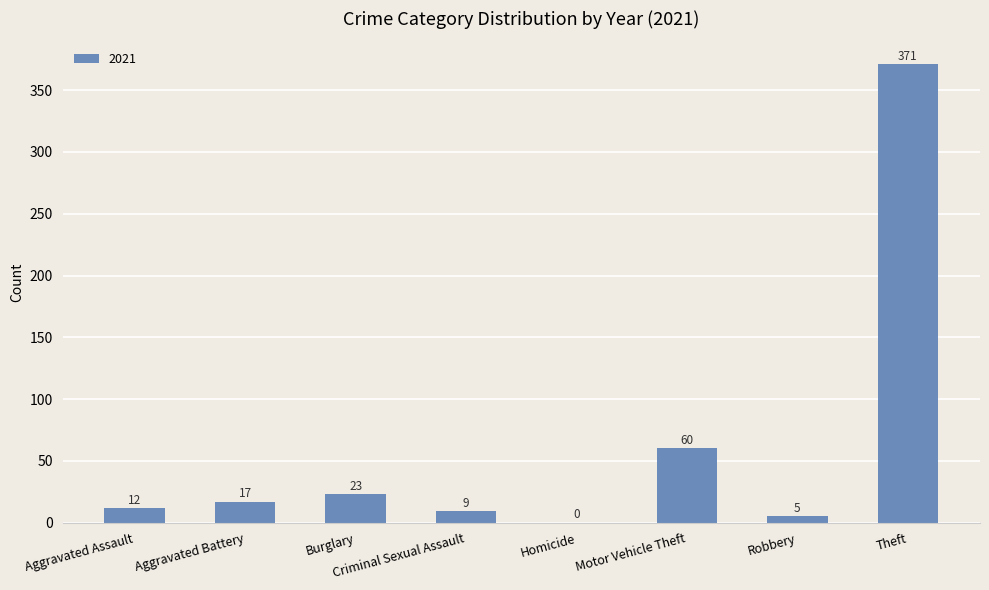

What is the change in value from Motor Vehicle Theft to Theft?

+311